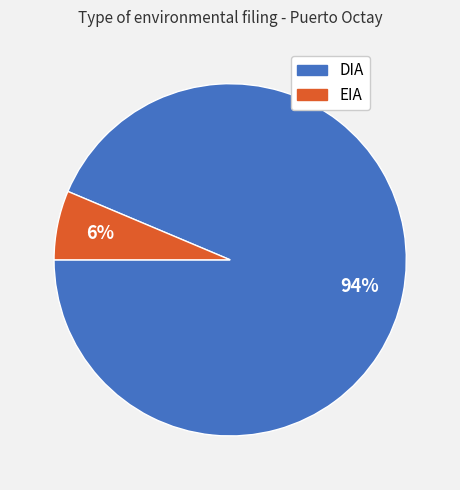

Rank the categories by value from highest to lowest.

DIA, EIA